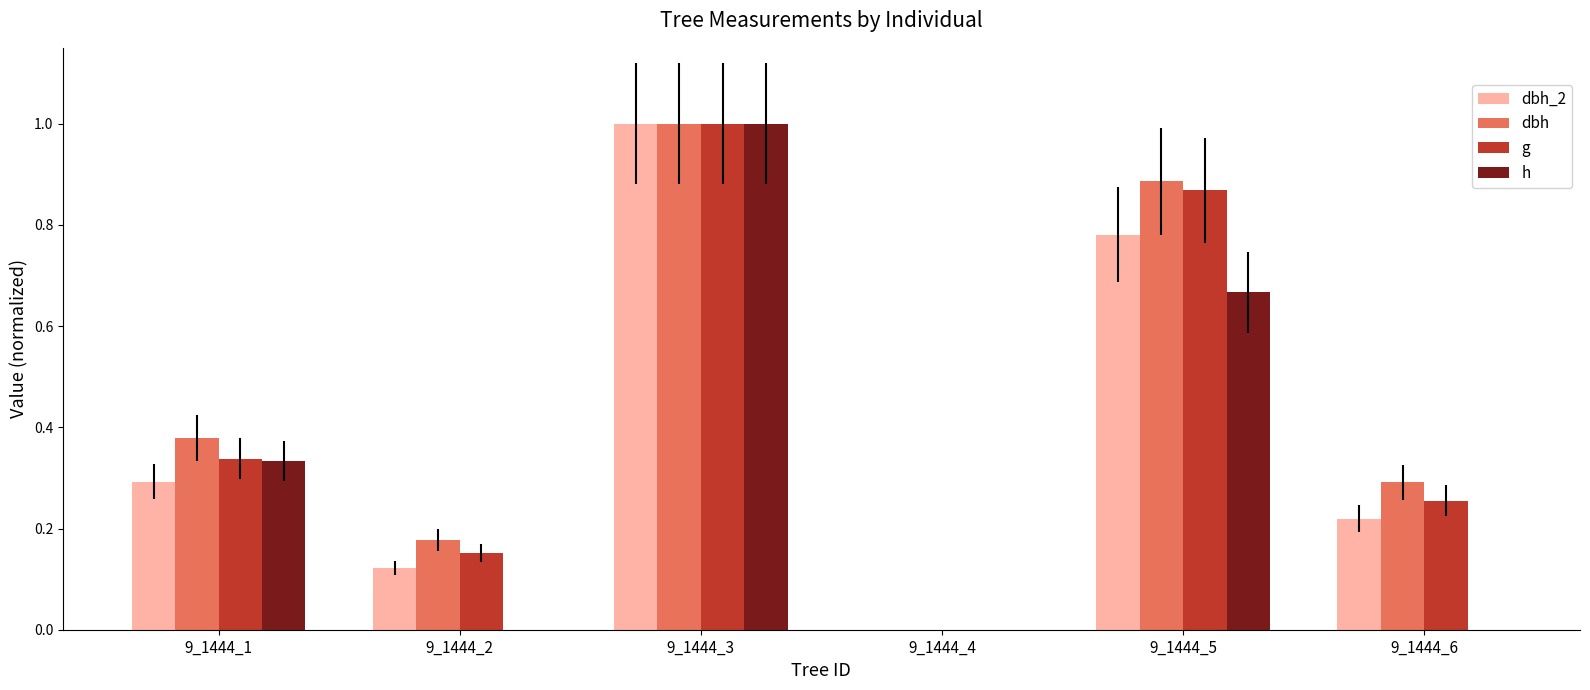

At which label does g reach its peak?

9_1444_3